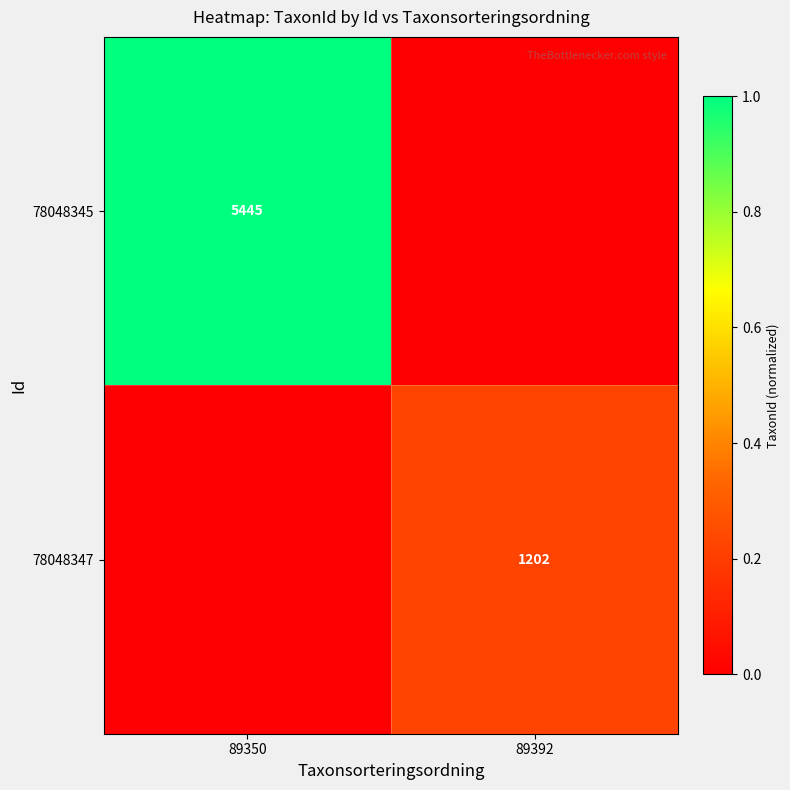

True or false: 78048347 has a value of 1947 at 89392.

False